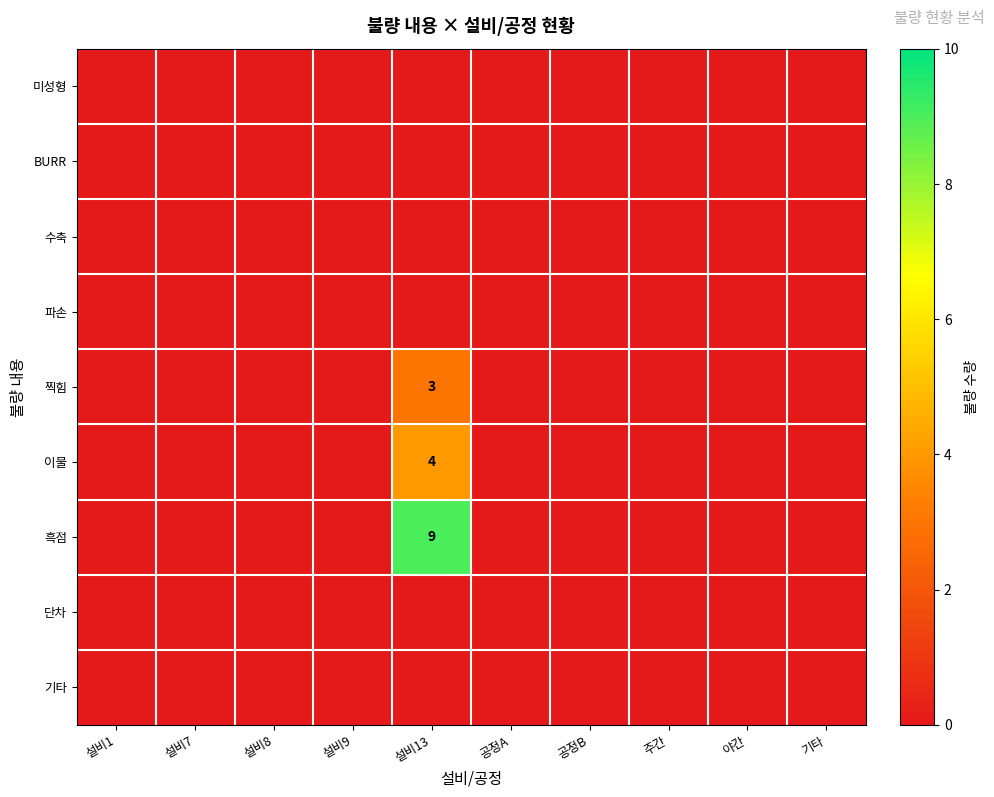

The value of 흑점 at 설비13 is 9. True or false?

True